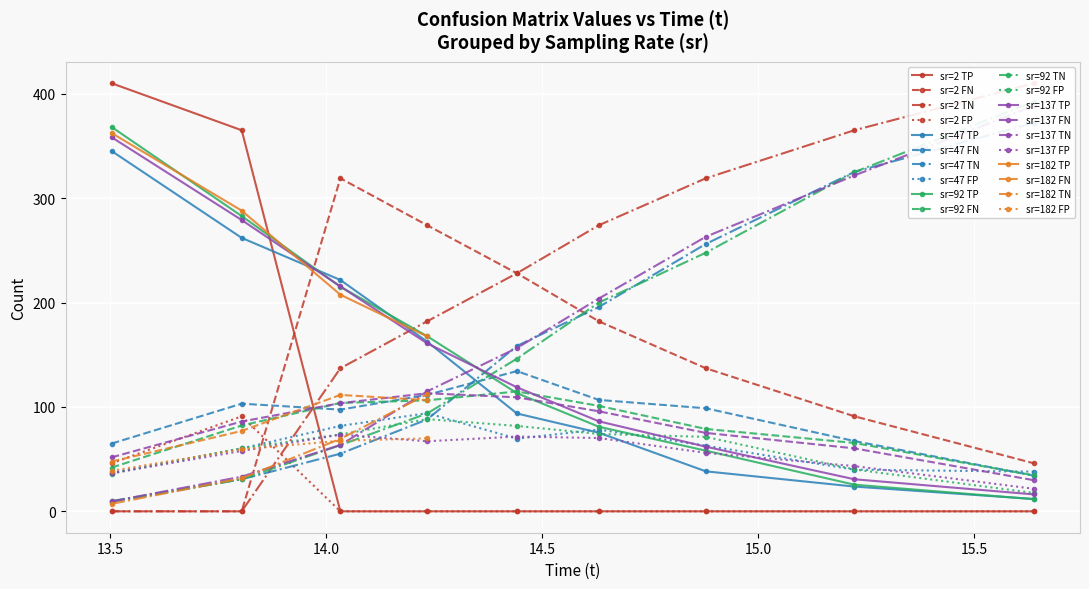

True or false: sr=47 TP and sr=2 TP cross at least once.

True